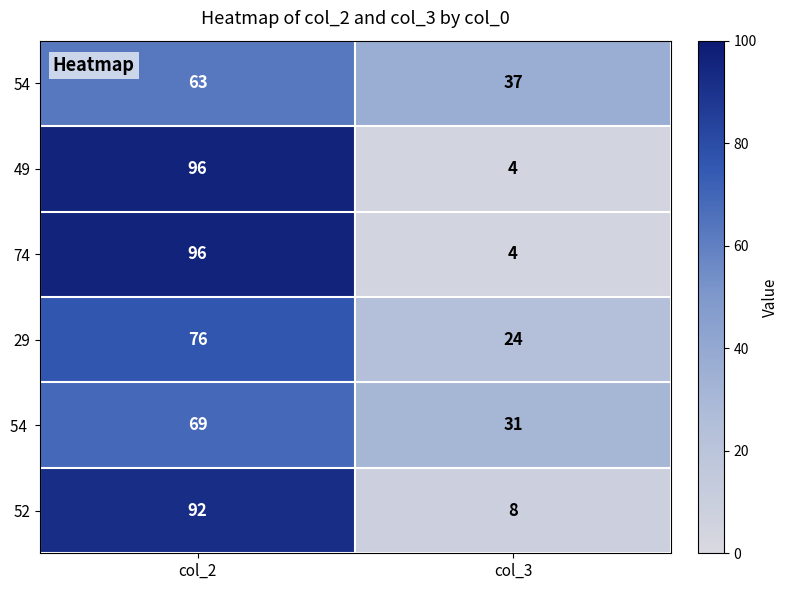

What is the maximum value for 74?

96